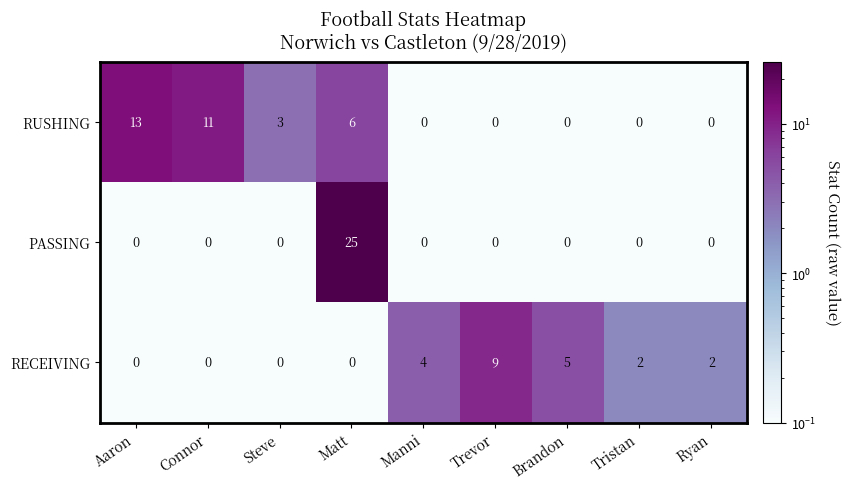

Rank the series by their maximum value, from lowest to highest.

RECEIVING, RUSHING, PASSING